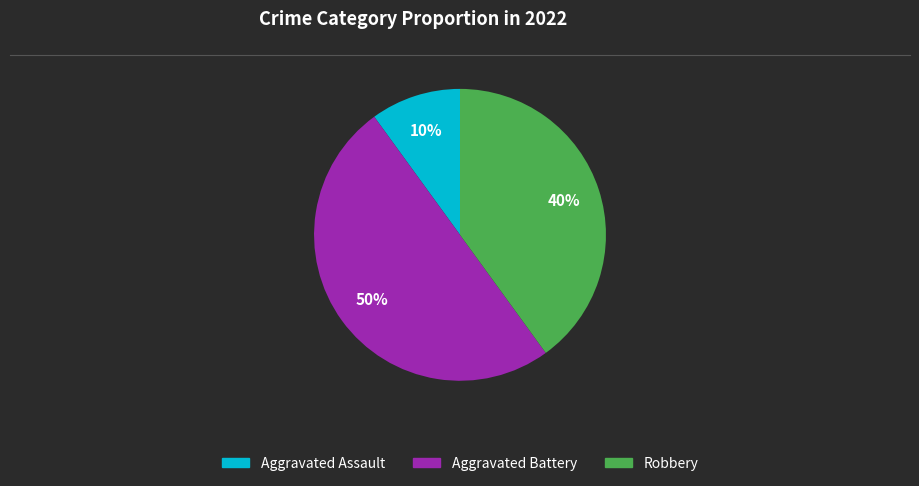

Between Robbery and Aggravated Battery, which is larger?

Aggravated Battery